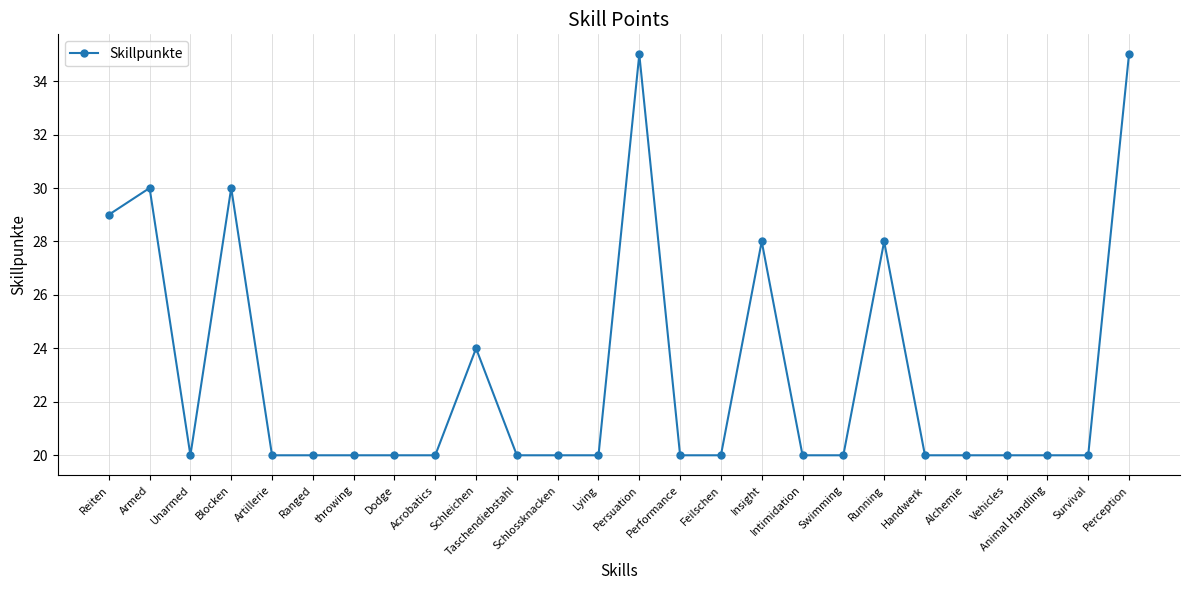

The chart shows a value of 8 at Handwerk. True or false?

False